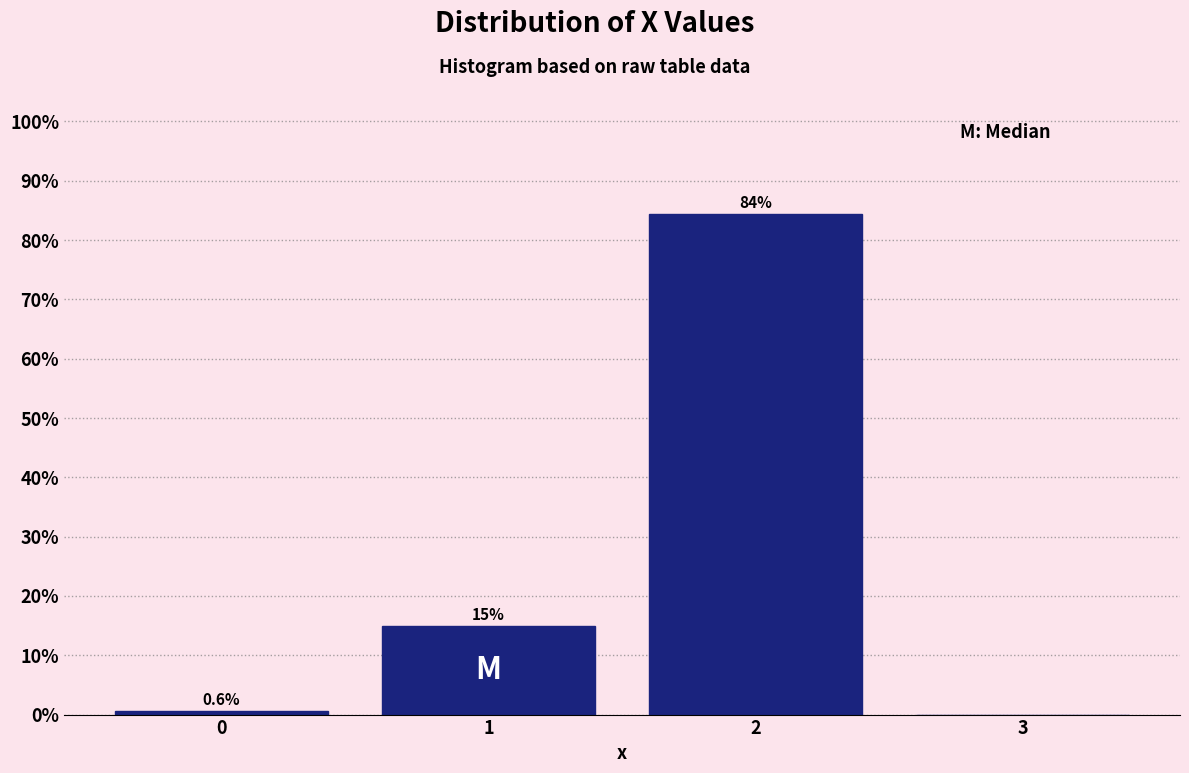

Which range on the x-axis has the tallest bar?

1.5 to 2.5